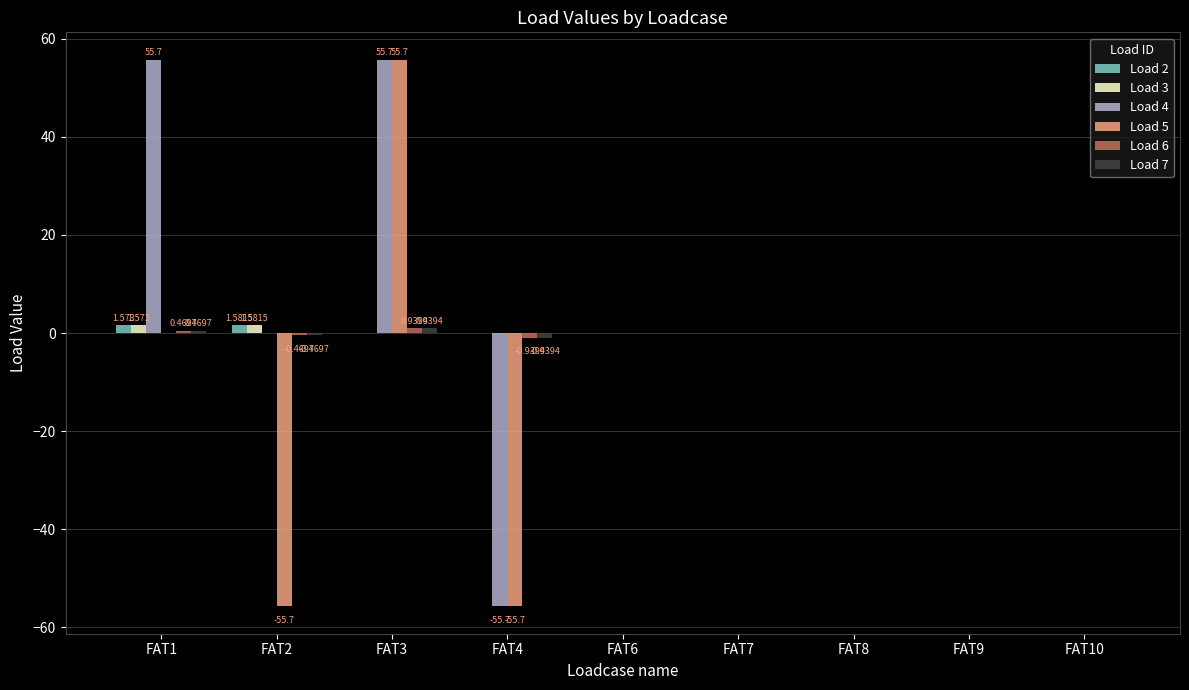

What is the average value of the Load 3 series?

0.4